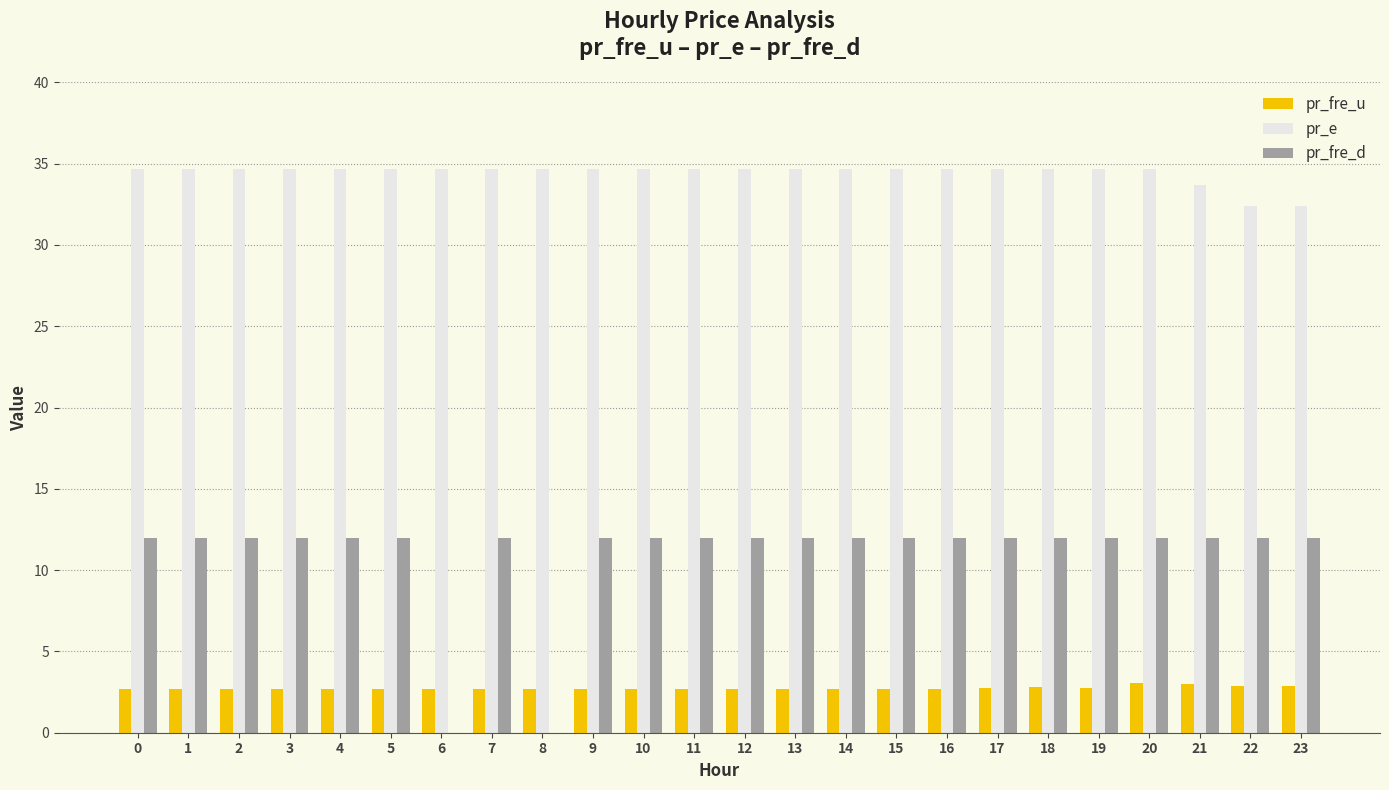

What is the sum of the pr_fre_u values at 5 and 1?

5.4